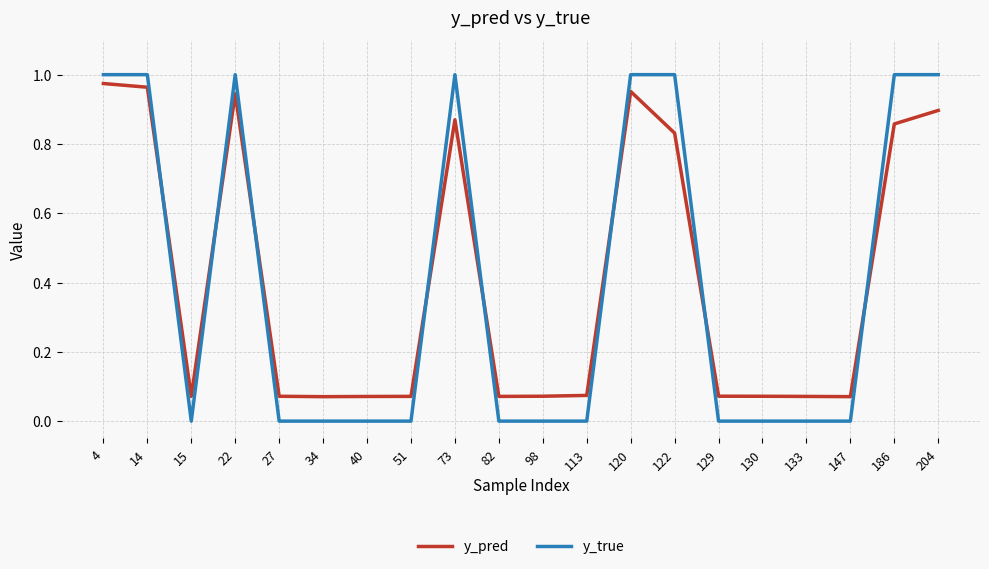

Count the number of data series in this chart.

2